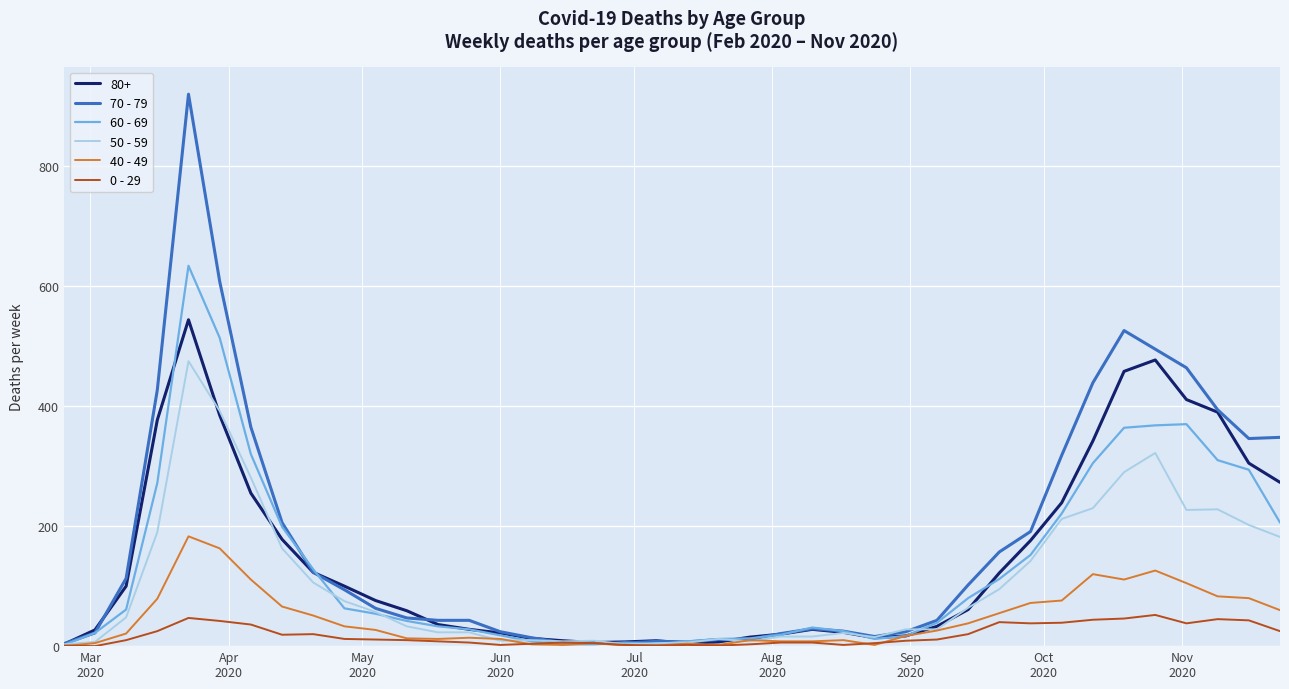

True or false: 60 - 69 has more than 2 interior local peaks.

True